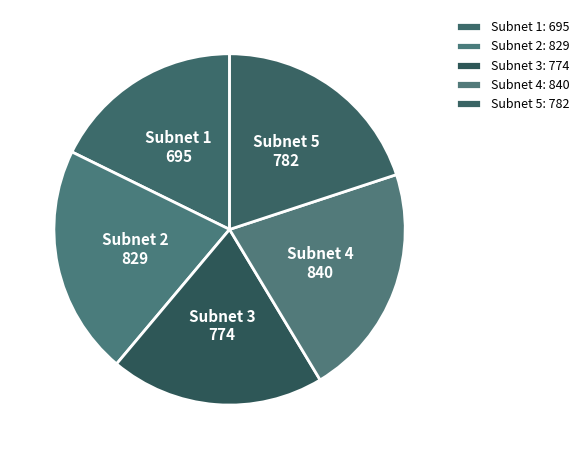

Between Subnet 3 and Subnet 1, which is larger?

Subnet 3